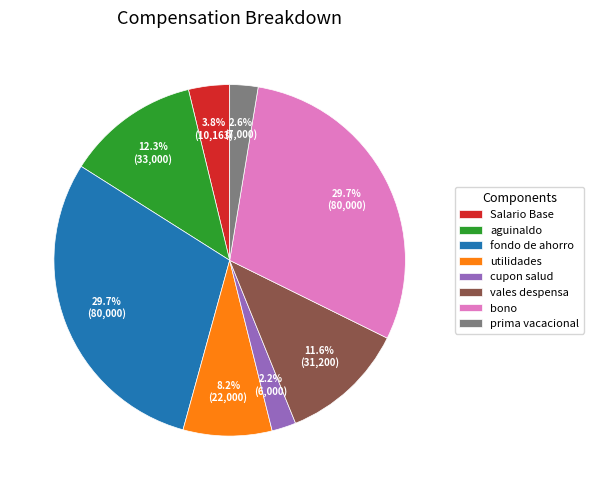

Between Salario Base and utilidades, which is larger?

utilidades